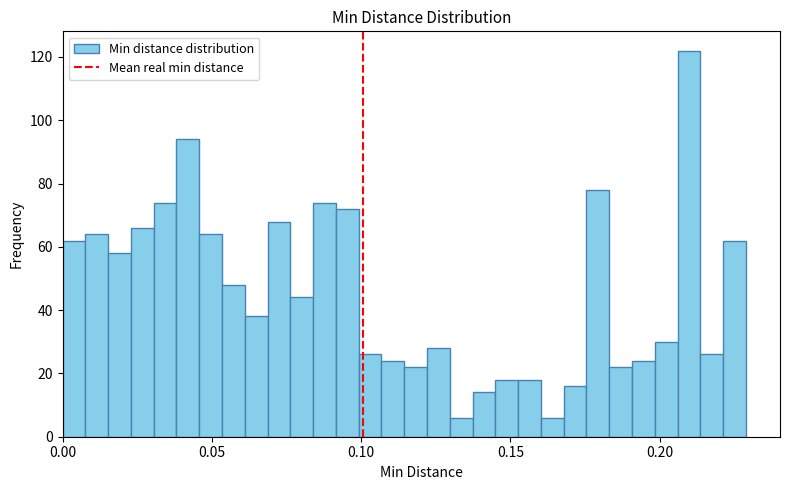

Around what value on the x-axis is the tallest bar? Give the approximate position of its centre, as read against the axis.

0.210